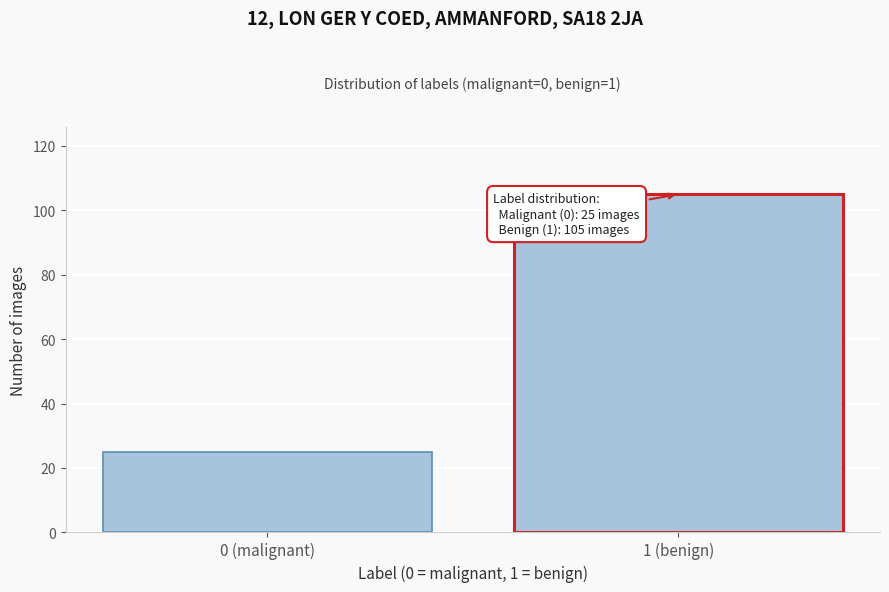

Reading right to left, list all the values displayed in this chart.

105	25